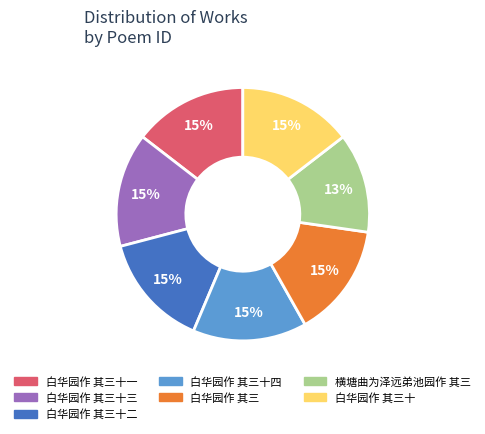

Is there a majority slice in this chart?

No